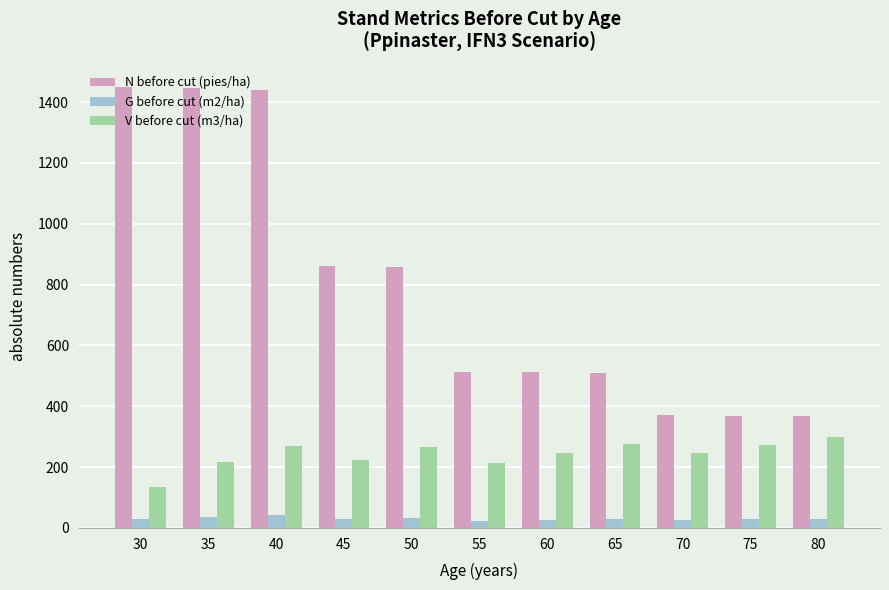

How many groups of bars are there?

11